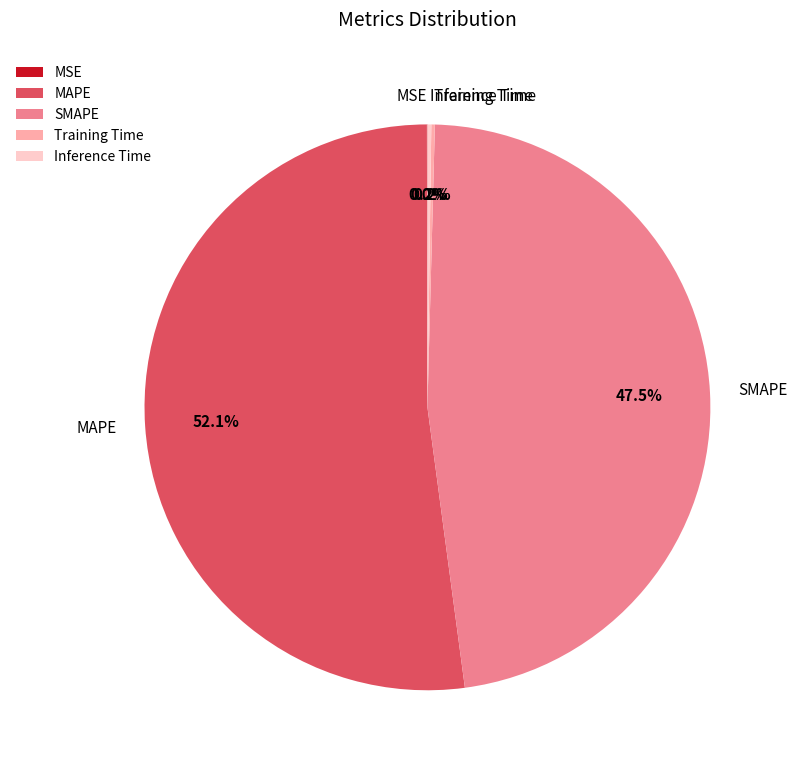

Is it true that MAPE is 52% of the pie?

True